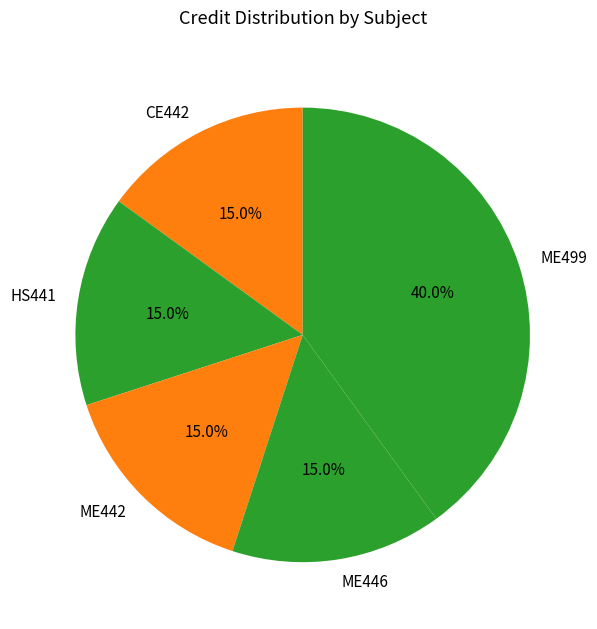

How many segments does this pie chart have?

5